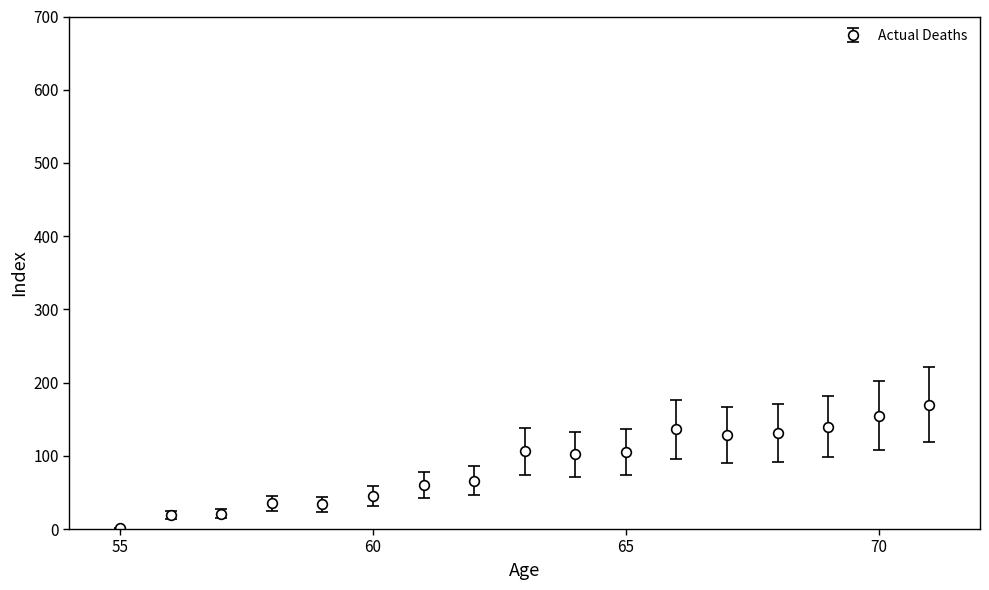

What is the value of the 9th point from the left?

106